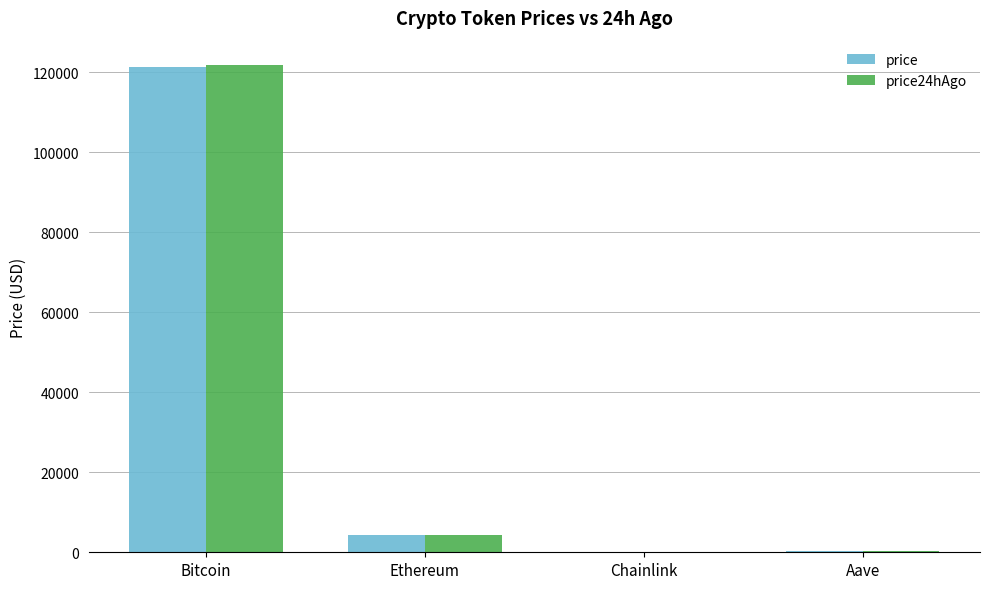

Read the price value at Ethereum.

4326.3